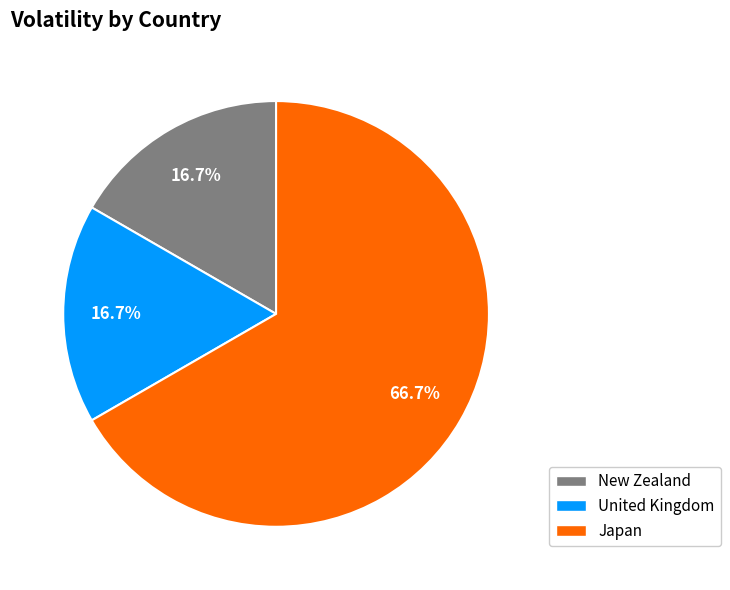

Is there a majority slice in this chart?

Yes